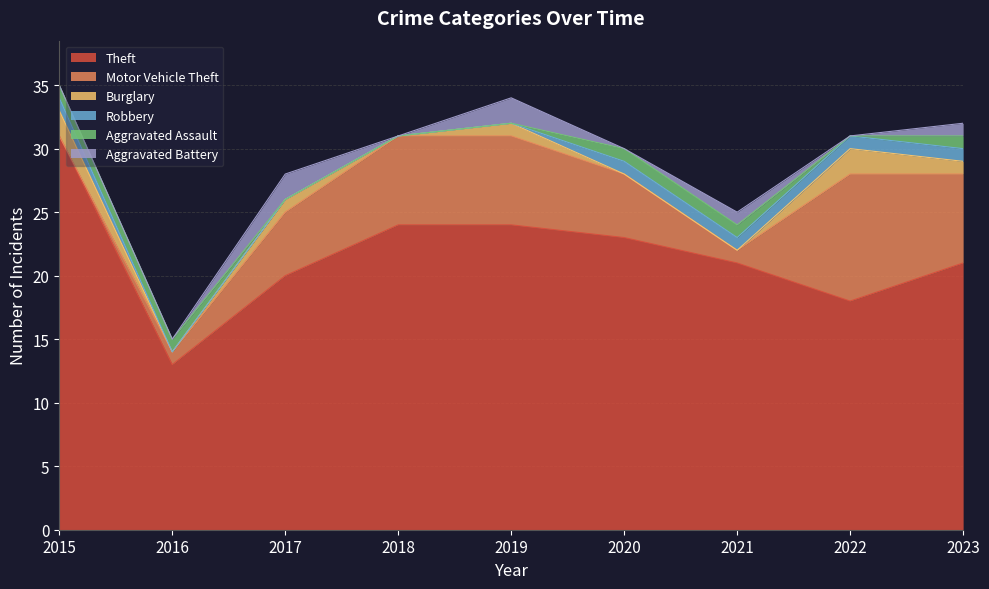

Between which two adjacent categories do Burglary and Robbery first intersect?

2019 and 2020